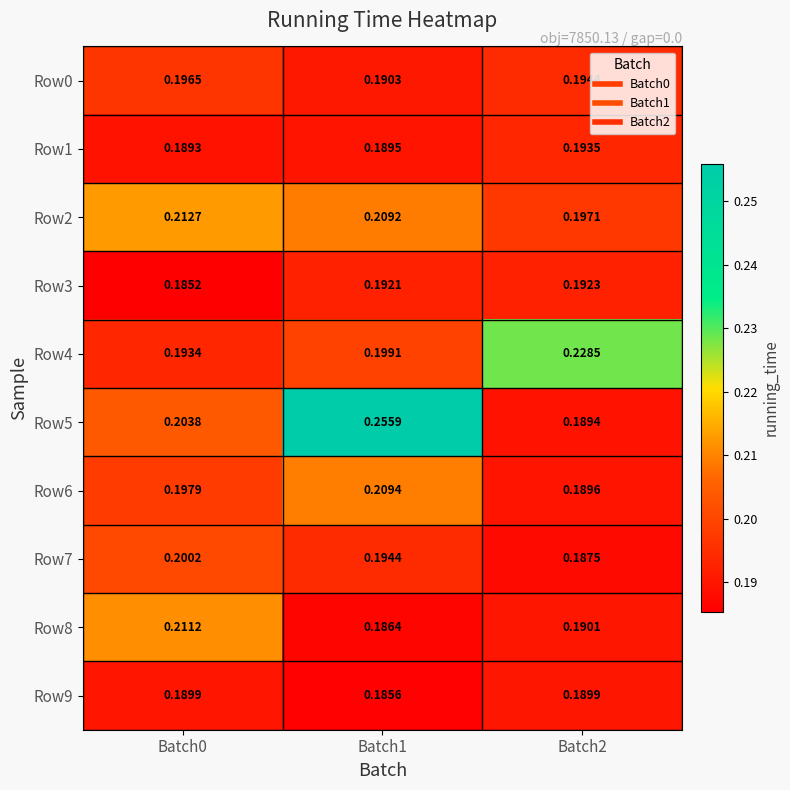

Is the value of Row9 at Batch0 greater than the value of Row2 at Batch1?

No